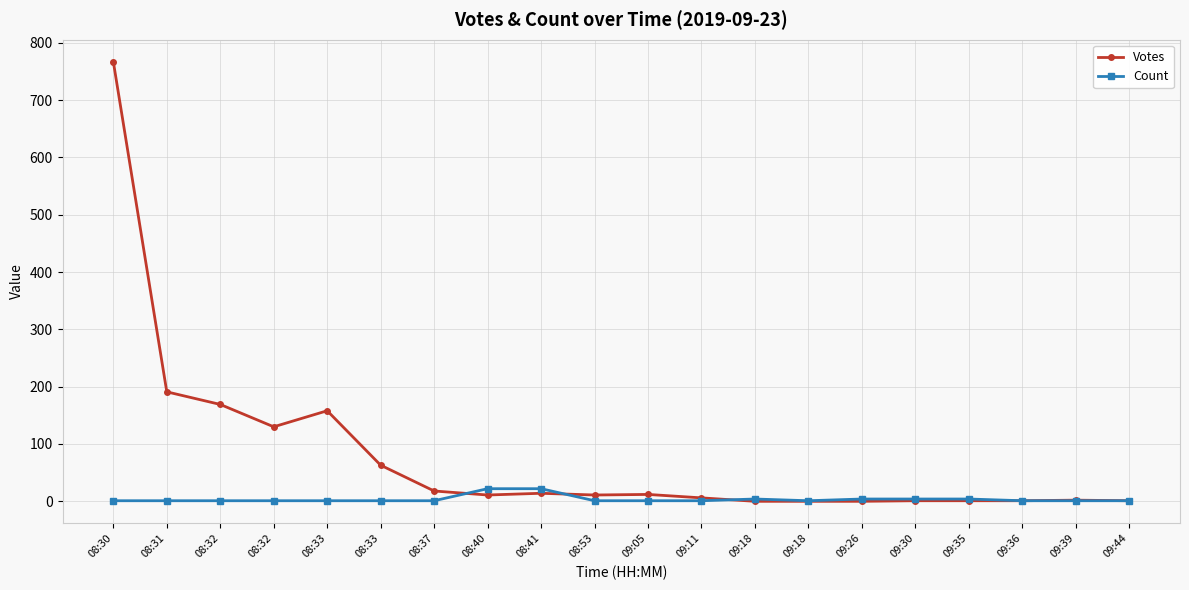

Reading right to left, extract all data points from this chart.

Votes: 1	2	1	1	1	0	0	0	6	12	11	14	11	18	63	158	130	169	191	767
Count: 1	1	1	4	4	4	1	4	1	1	1	22	22	1	1	1	1	1	1	1